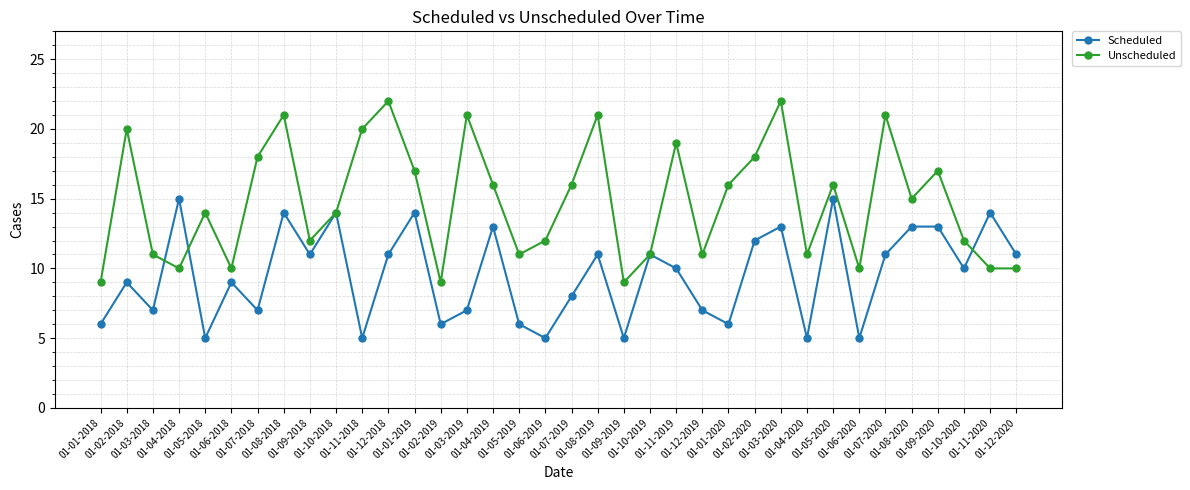

Which series has the widest spread of values?

Unscheduled